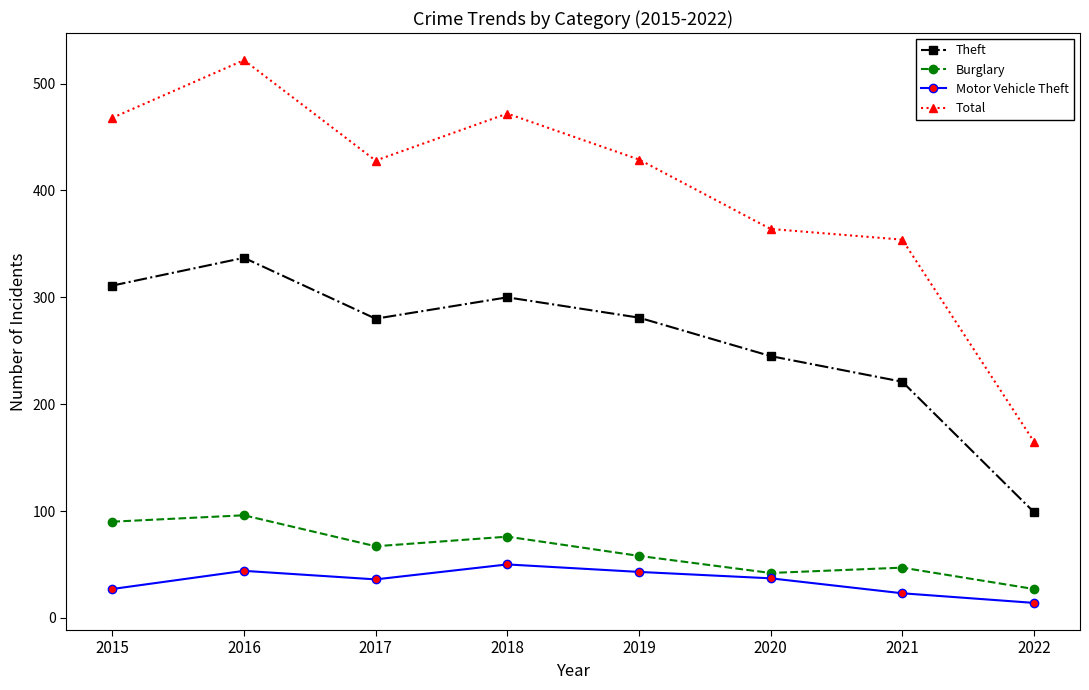

How many data points does each series have?

8